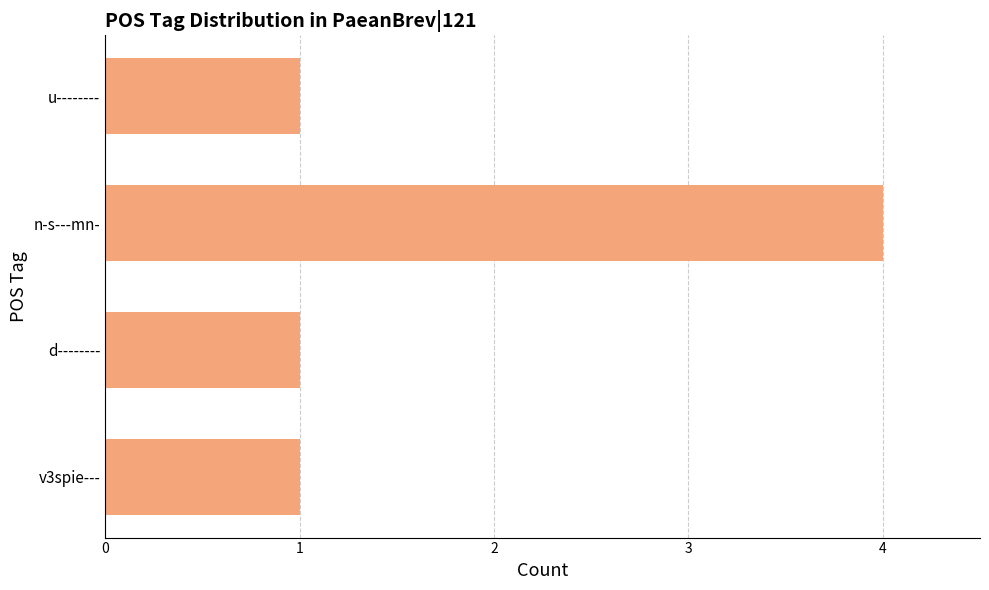

What is the sum of all values?

7